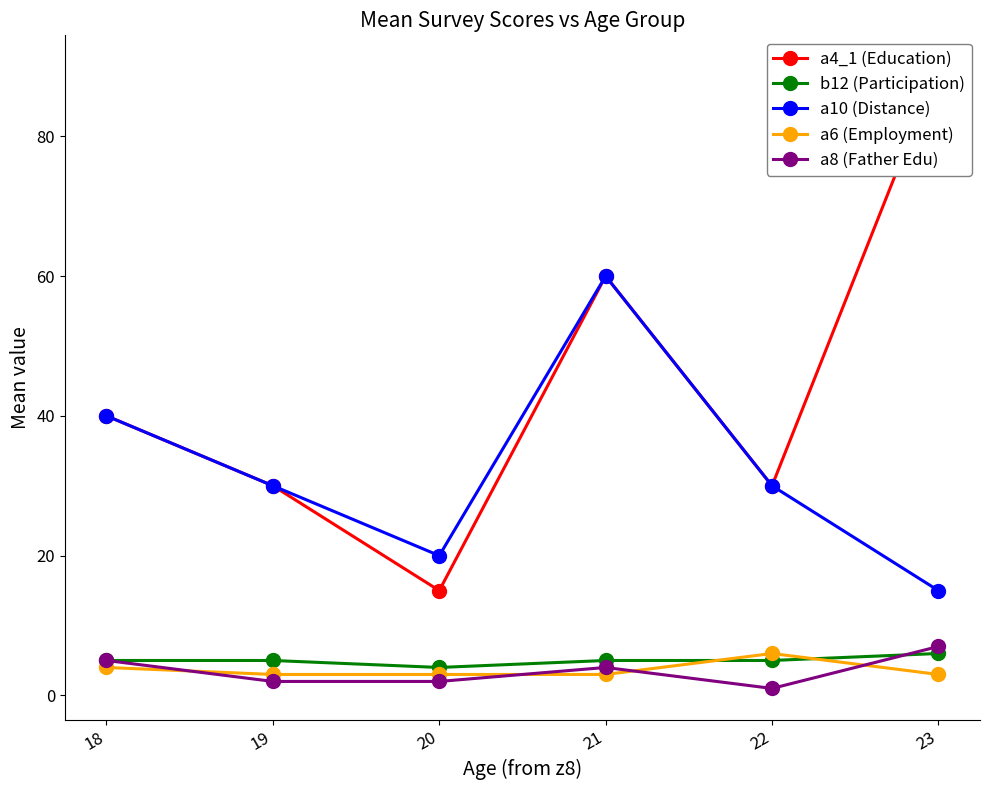

Where does the a10 (Distance) series first go above 30?

18